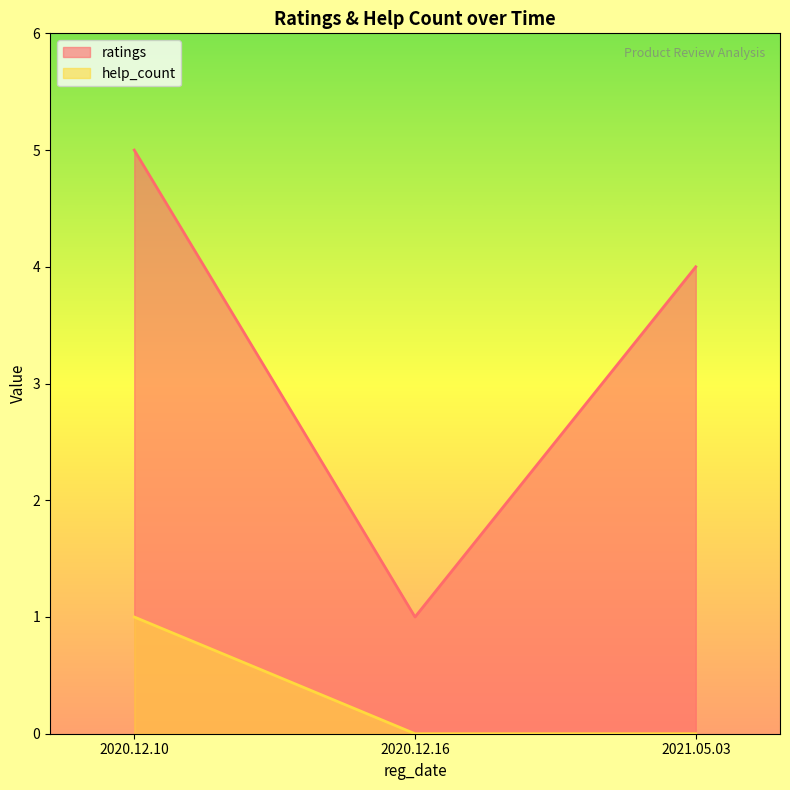

How many data points in ratings are less than 4?

1